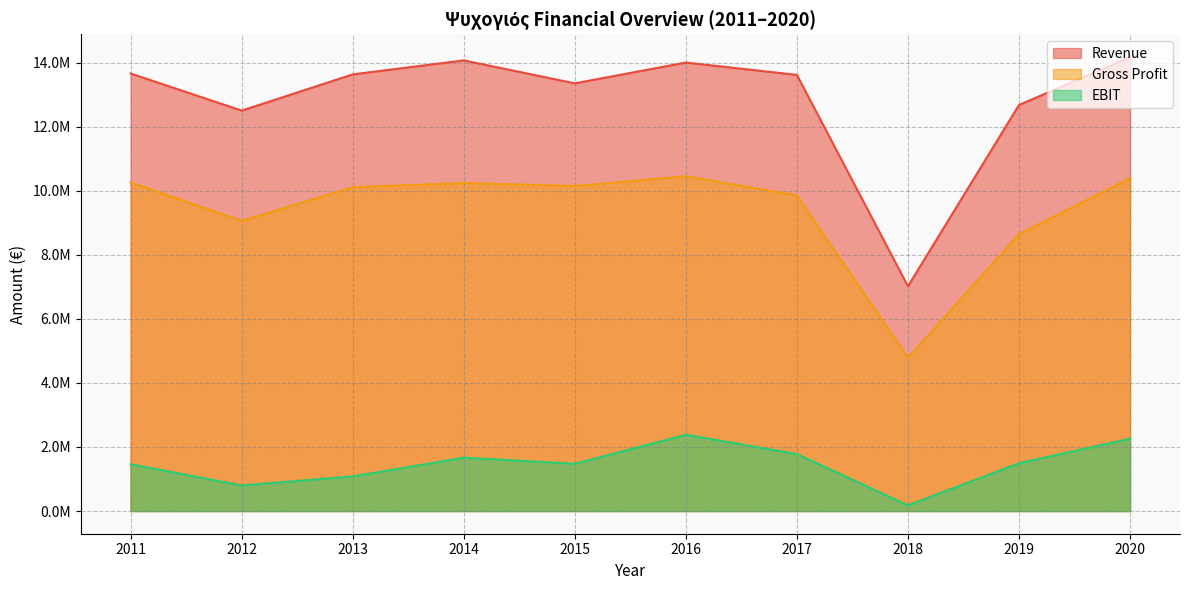

Which series changed the most between 2011 and 2013?

EBIT